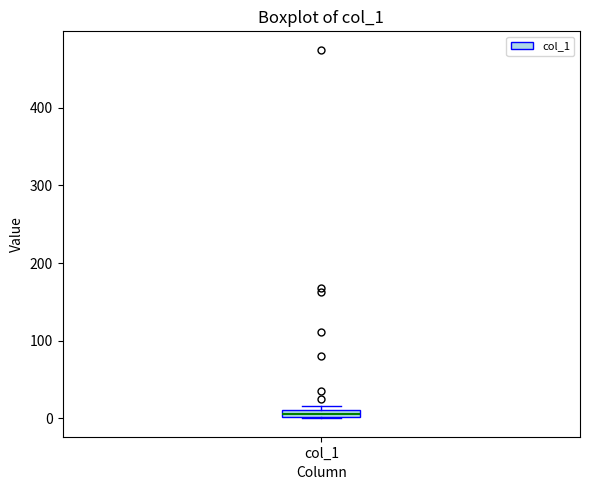

Where is the lower edge of the box for col_1 on the y-axis? The values are not printed on the chart, so give them approximately, as read against the axis.

0